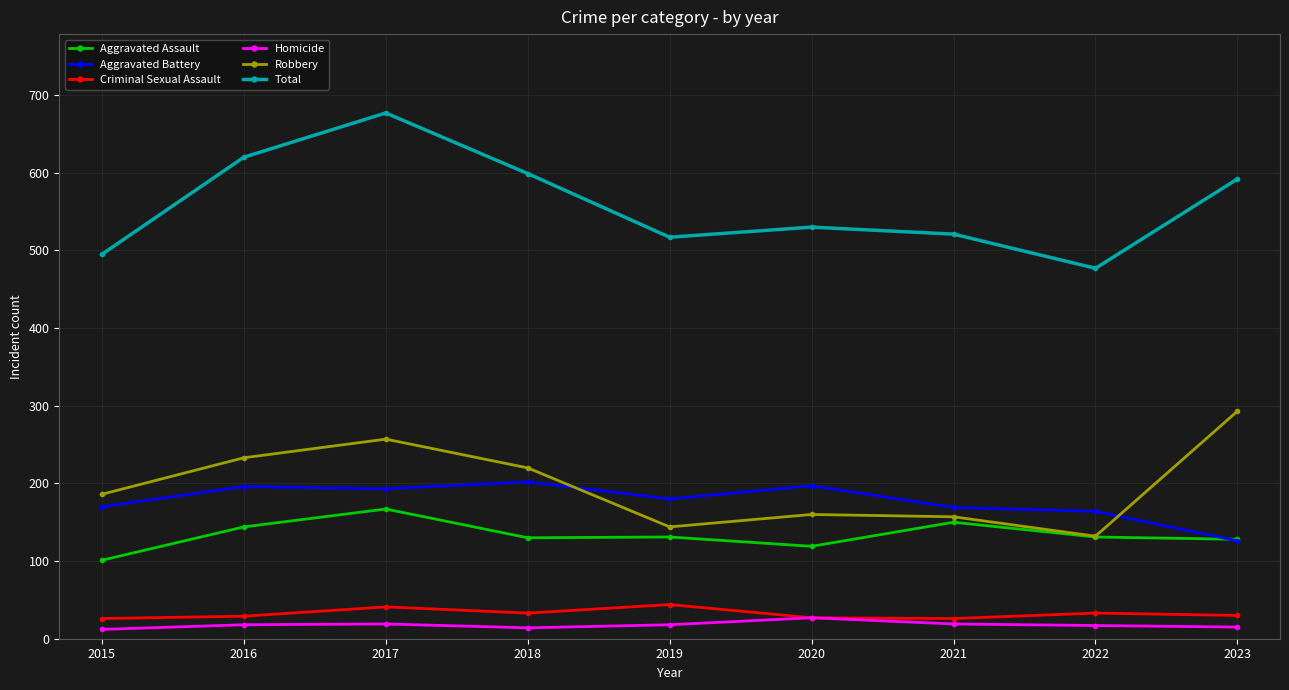

What are all the series names shown in the legend?

Aggravated Assault, Aggravated Battery, Criminal Sexual Assault, Homicide, Robbery, Total